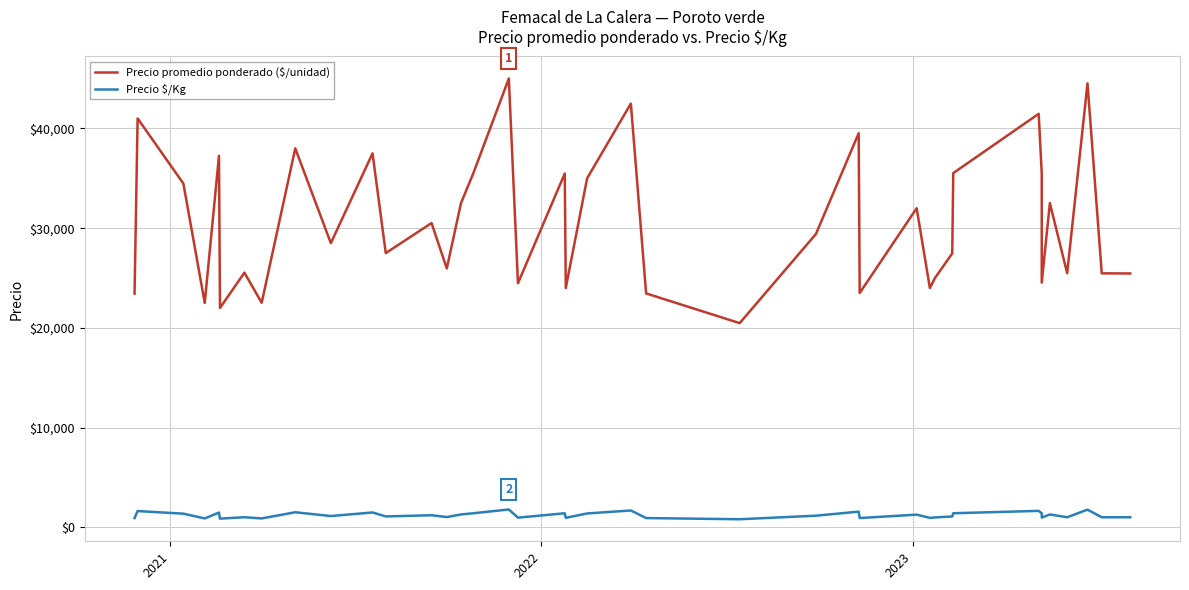

In Precio promedio ponderado ($/unidad), how many points are higher than both neighbors (excluding endpoints)?

14